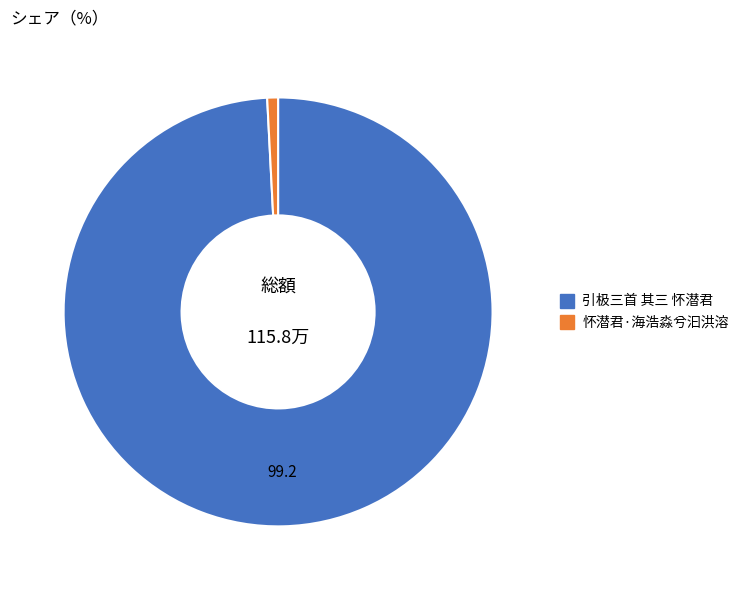

How many slices are in this pie chart?

2